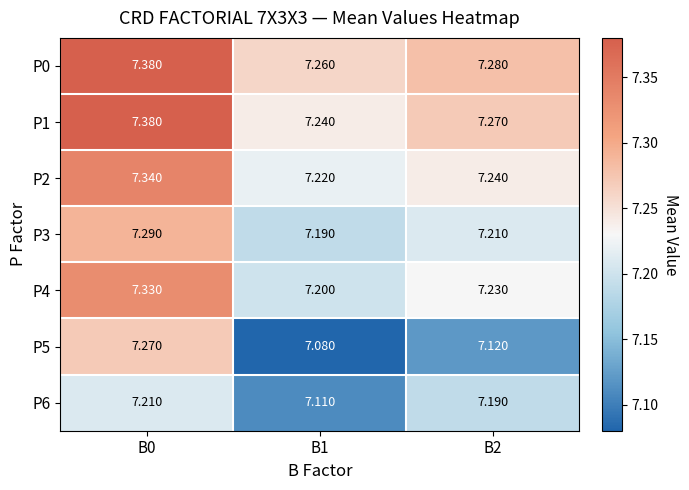

Is the value of P4 at B2 greater than the value of P6 at B2?

Yes